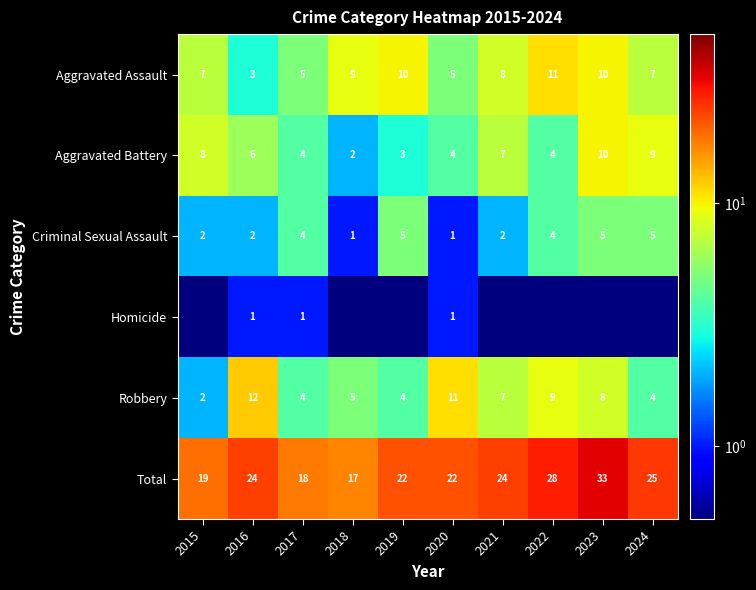

Which category has the lowest value across all series?

2015